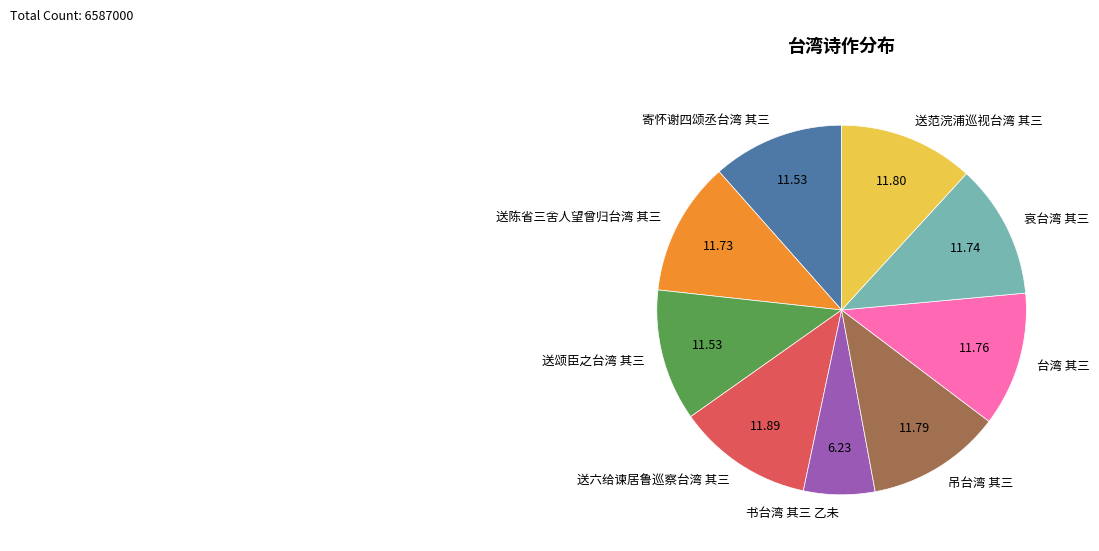

Is it true that 送颂臣之台湾 其三 is 12% of the pie?

True